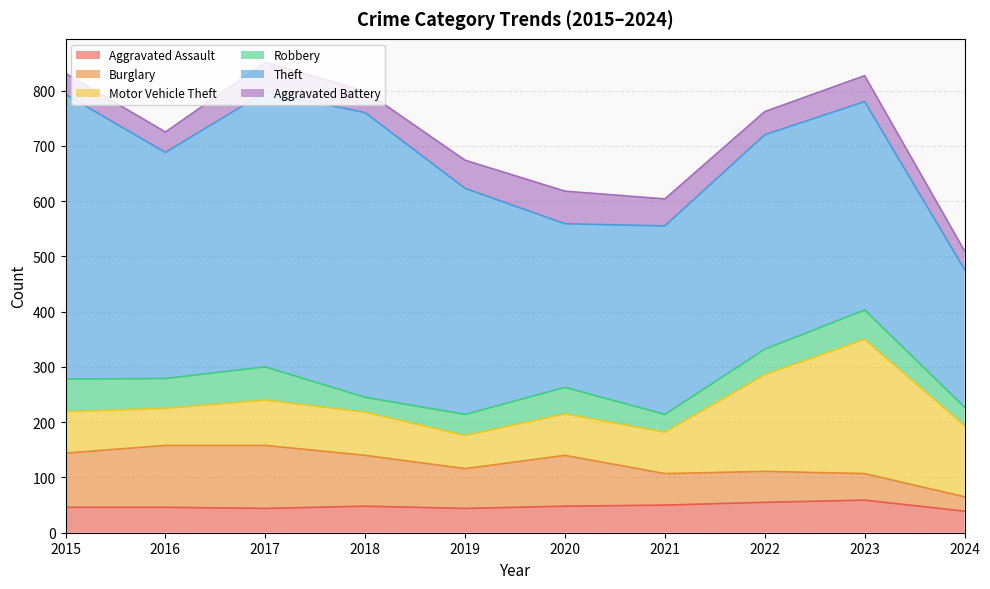

At which label does Motor Vehicle Theft first exceed 78?

2017